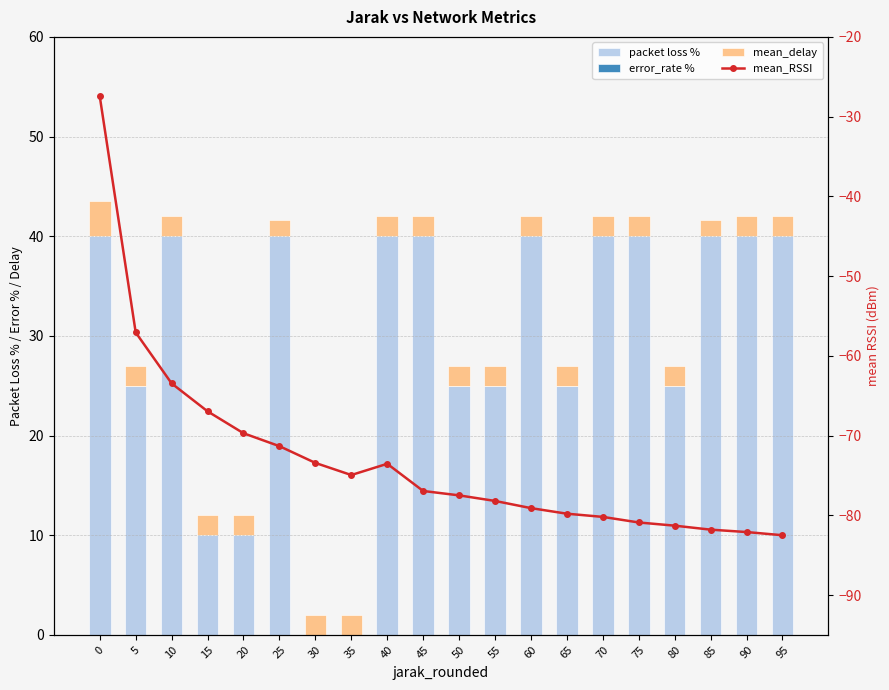

Reading right to left, extract all data points from this chart.

packet loss %: 40.0	40.0	40.0	25.0	40.0	40.0	25.0	40.0	25.0	25.0	40.0	40.0	0.0	0.0	40.0	10.0	10.0	40.0	25.0	40.0
error_rate %: 0.0	0.0	0.0	0.0	0.0	0.0	0.0	0.0	0.0	0.0	0.0	0.0	0.0	0.0	0.0	0.0	0.0	0.0	0.0	0.0
mean_delay: 2.0	2.0	1.7	2.0	2.0	2.0	2.0	2.0	2.0	2.0	2.0	2.0	2.0	2.0	1.7	2.0	2.0	2.0	2.0	3.5
mean_RSSI: -82.5	-82.1	-81.8	-81.3	-80.9	-80.2	-79.8	-79.1	-78.2	-77.5	-77.0	-73.5	-75.0	-73.4	-71.3	-69.7	-67.0	-63.5	-57.1	-27.5